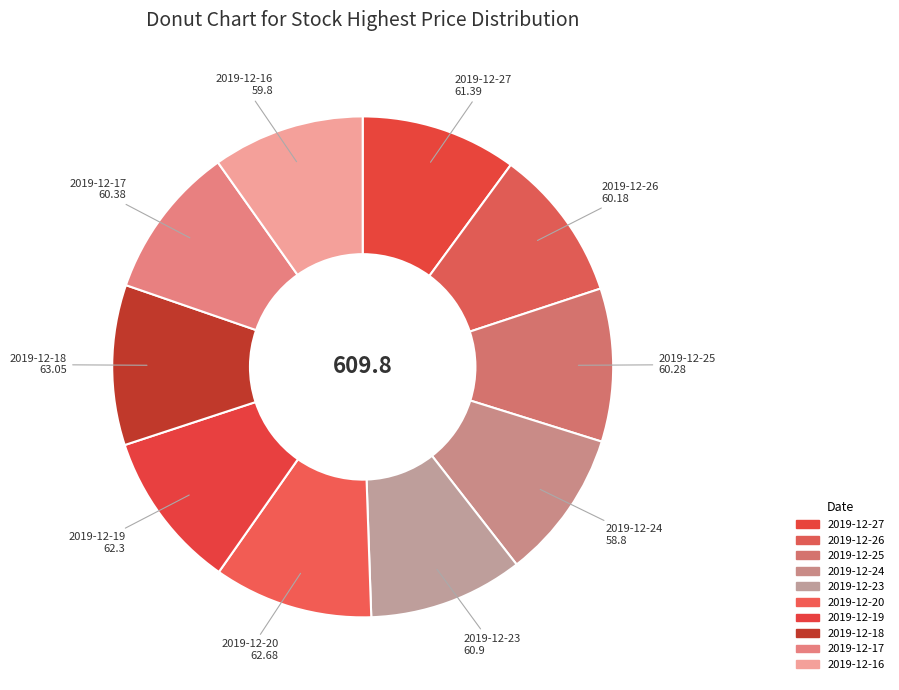

How many segments does this pie chart have?

10